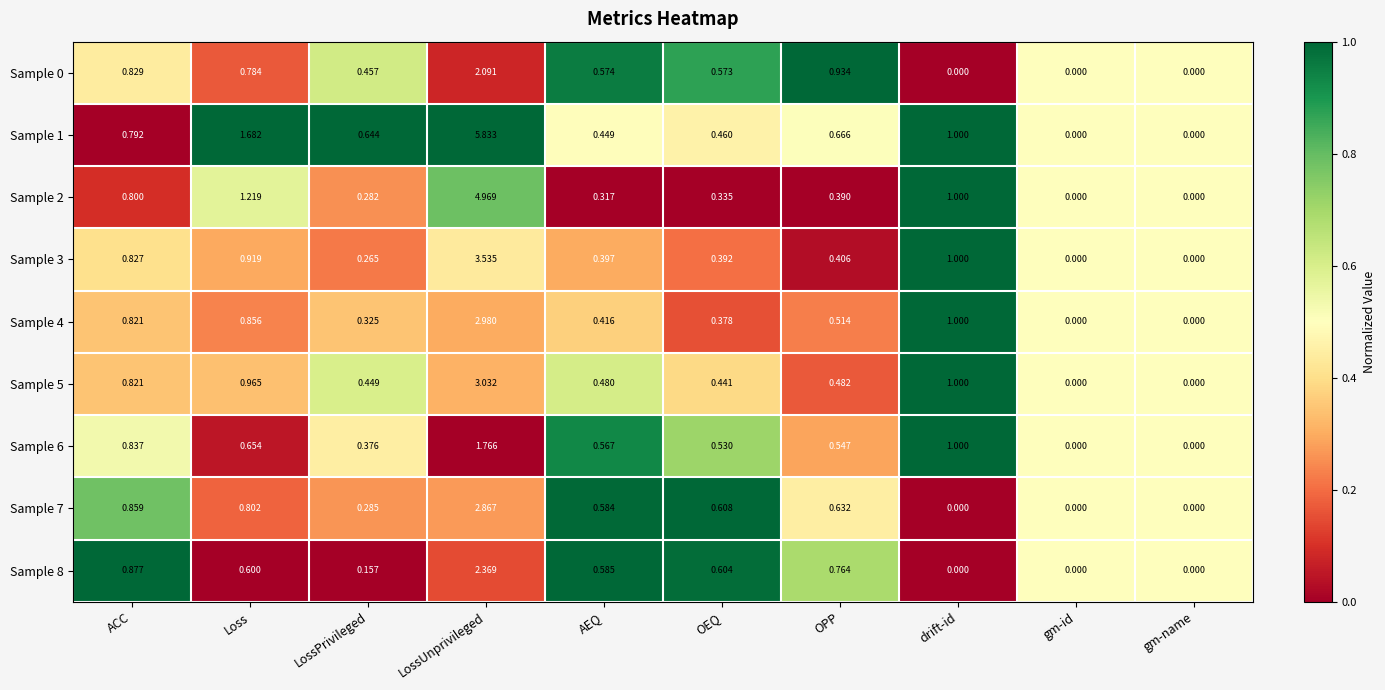

At which category does the chart reach its peak across all series?

LossUnprivileged